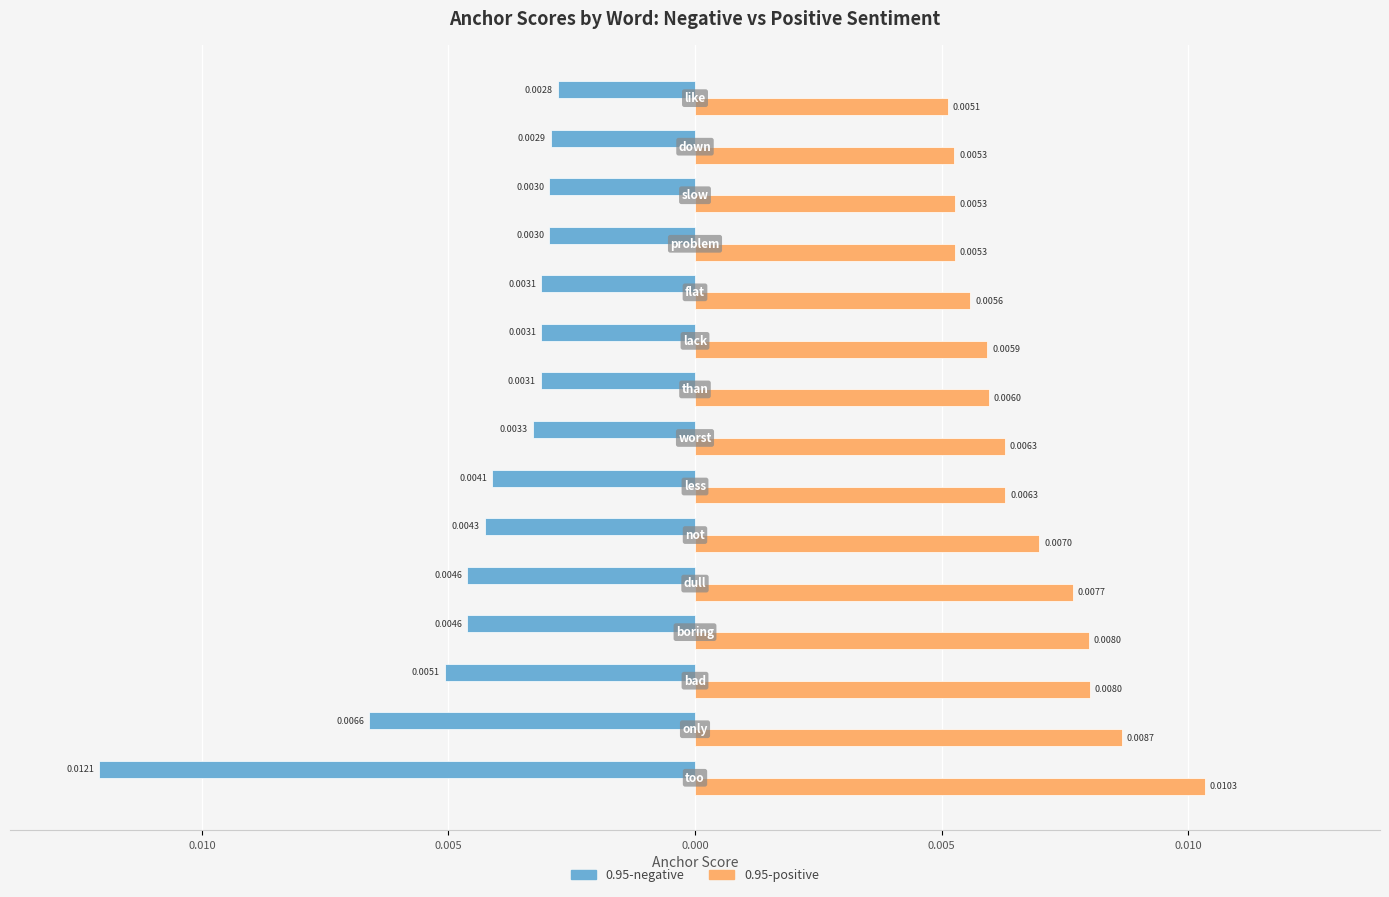

What are all the series names shown in the legend?

0.95-negative, 0.95-positive